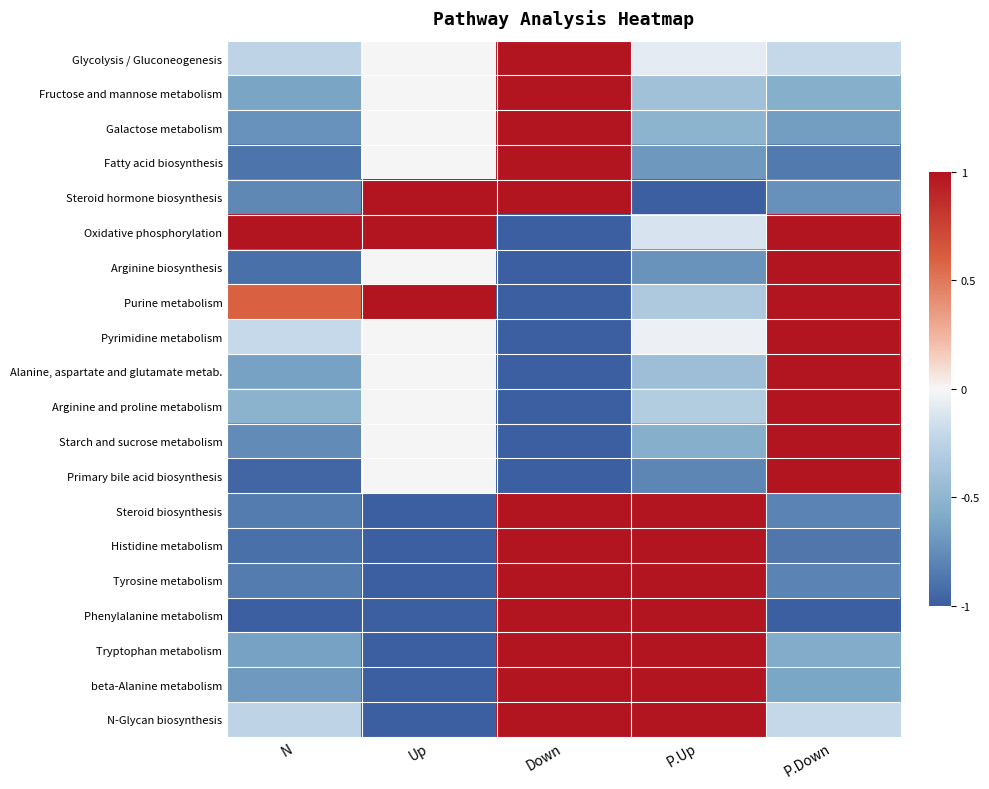

Reading right to left, extract all data points from this chart.

Glycolysis / Gluconeogenesis: P.Down=-0.2	P.Up=-0.1	Down=1.0	Up=0.0	N=-0.2
Fructose and mannose metabolism: P.Down=-0.6	P.Up=-0.4	Down=1.0	Up=0.0	N=-0.6
Galactose metabolism: P.Down=-0.7	P.Up=-0.5	Down=1.0	Up=0.0	N=-0.7
Fatty acid biosynthesis: P.Down=-0.8	P.Up=-0.7	Down=1.0	Up=0.0	N=-0.9
Steroid hormone biosynthesis: P.Down=-0.7	P.Up=-1.0	Down=1.0	Up=1.0	N=-0.8
Oxidative phosphorylation: P.Down=1.0	P.Up=-0.1	Down=-1.0	Up=1.0	N=1.0
Arginine biosynthesis: P.Down=1.0	P.Up=-0.7	Down=-1.0	Up=0.0	N=-0.9
Purine metabolism: P.Down=1.0	P.Up=-0.3	Down=-1.0	Up=1.0	N=0.6
Pyrimidine metabolism: P.Down=1.0	P.Up=-0.0	Down=-1.0	Up=0.0	N=-0.2
Alanine, aspartate and glutamate metab.: P.Down=1.0	P.Up=-0.4	Down=-1.0	Up=0.0	N=-0.6
Arginine and proline metabolism: P.Down=1.0	P.Up=-0.3	Down=-1.0	Up=0.0	N=-0.5
Starch and sucrose metabolism: P.Down=1.0	P.Up=-0.6	Down=-1.0	Up=0.0	N=-0.8
Primary bile acid biosynthesis: P.Down=1.0	P.Up=-0.8	Down=-1.0	Up=0.0	N=-1.0
Steroid biosynthesis: P.Down=-0.8	P.Up=1.0	Down=1.0	Up=-1.0	N=-0.8
Histidine metabolism: P.Down=-0.9	P.Up=1.0	Down=1.0	Up=-1.0	N=-0.9
Tyrosine metabolism: P.Down=-0.8	P.Up=1.0	Down=1.0	Up=-1.0	N=-0.8
Phenylalanine metabolism: P.Down=-1.0	P.Up=1.0	Down=1.0	Up=-1.0	N=-1.0
Tryptophan metabolism: P.Down=-0.6	P.Up=1.0	Down=1.0	Up=-1.0	N=-0.6
beta-Alanine metabolism: P.Down=-0.6	P.Up=1.0	Down=1.0	Up=-1.0	N=-0.7
N-Glycan biosynthesis: P.Down=-0.2	P.Up=1.0	Down=1.0	Up=-1.0	N=-0.2